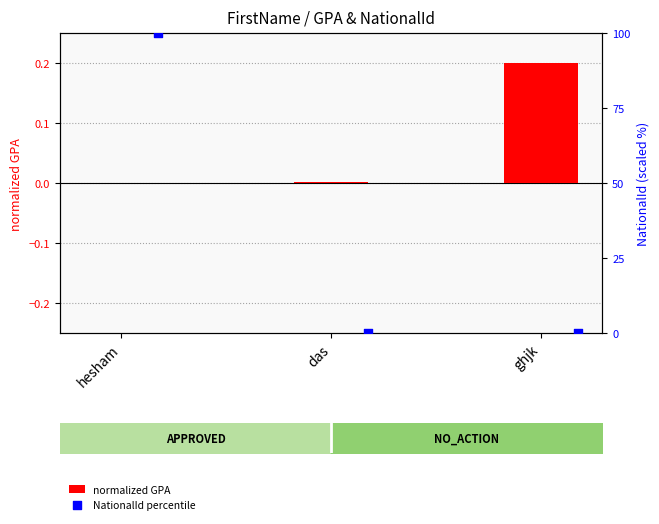

Which series contains the highest Y value?

NationalId percentile